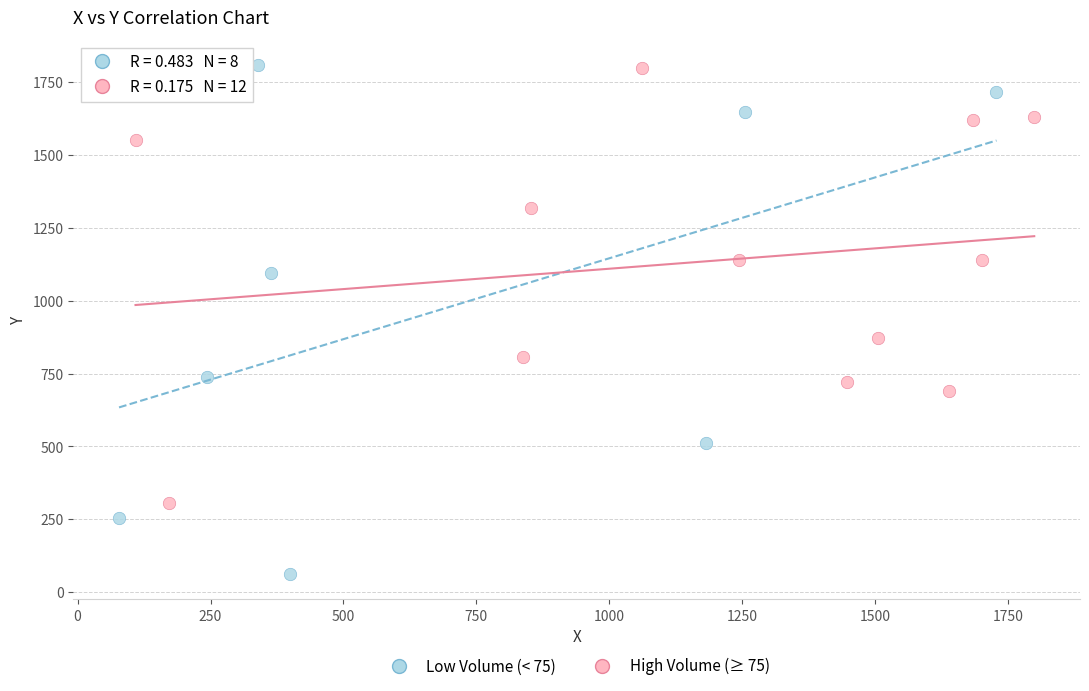

Which series has the widest spread of Y values?

Low Volume (< 75)